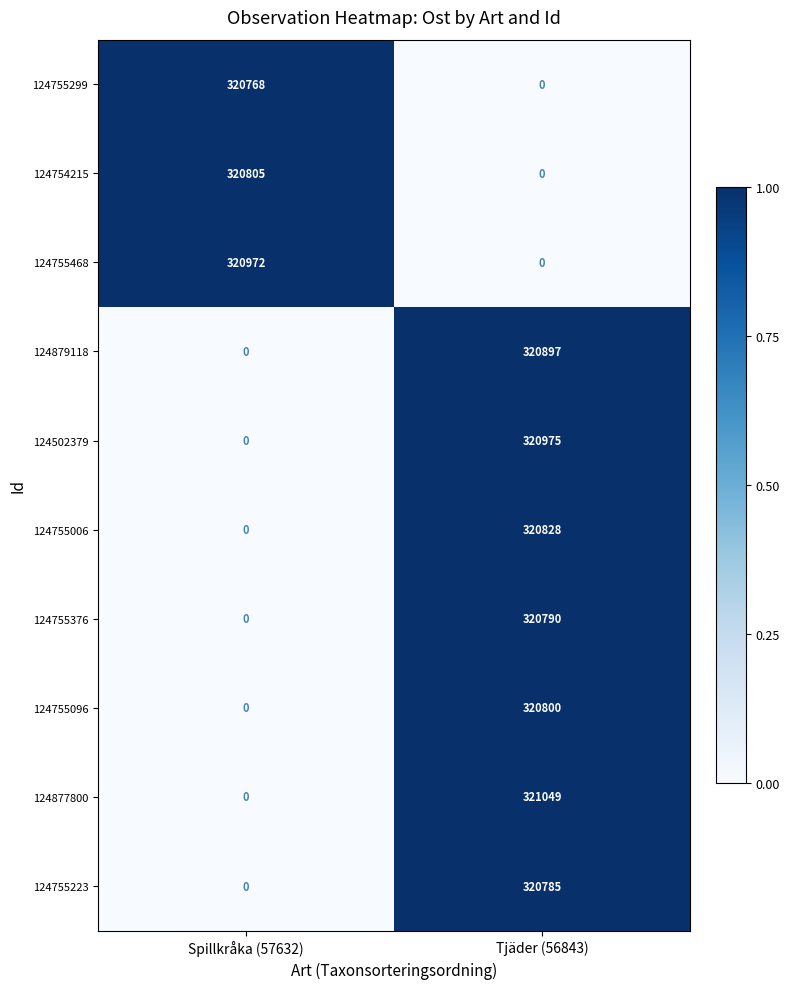

What is the difference between the 124879118 values at Tjäder (56843) and Spillkråka (57632)?

320897